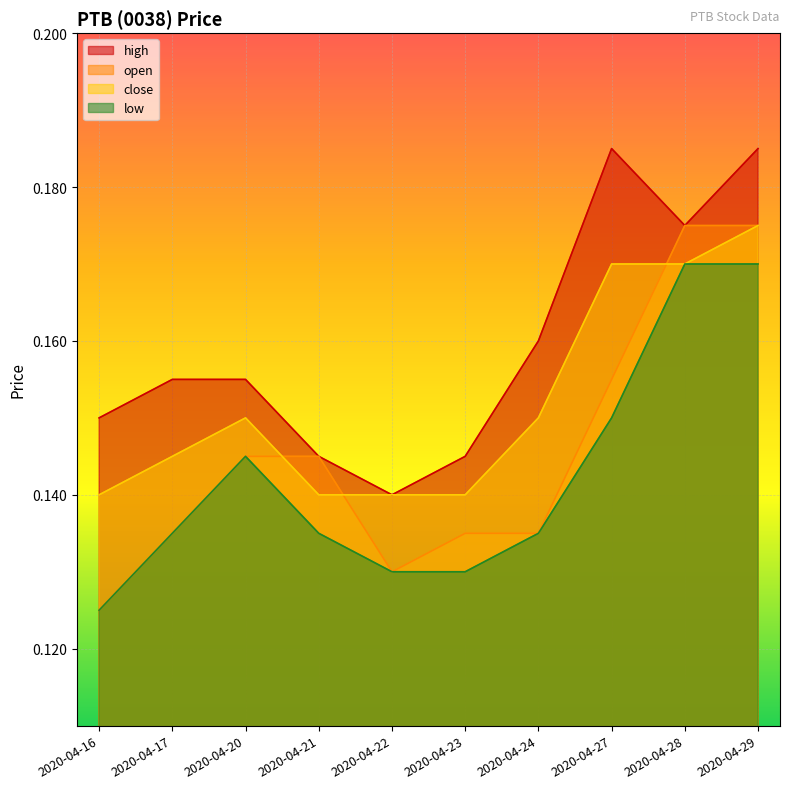

What is the approximate value of high at 2020-04-22?

0.1